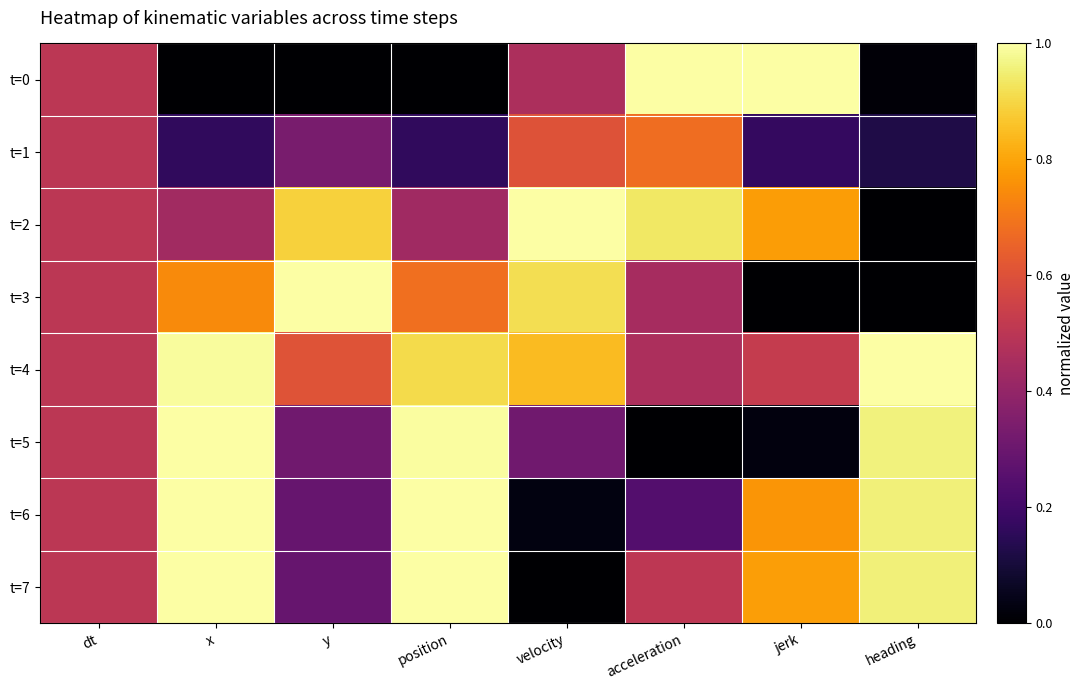

What is the total value across all series at heading?

4.0